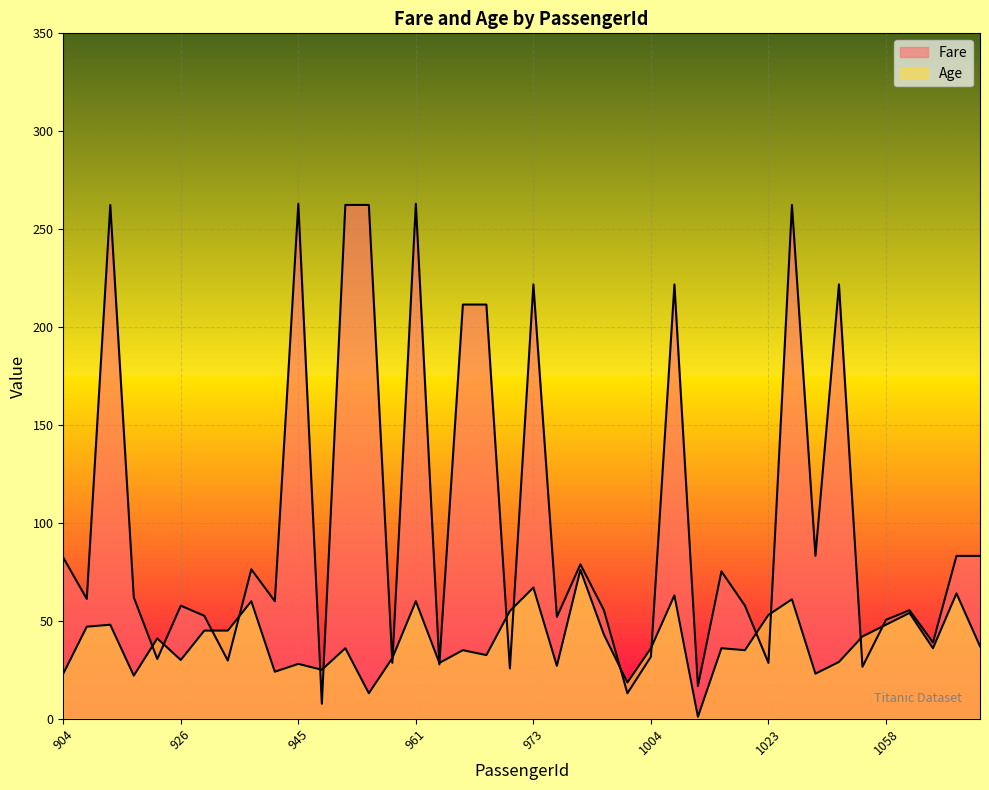

Where is the first local maximum for Age?

916